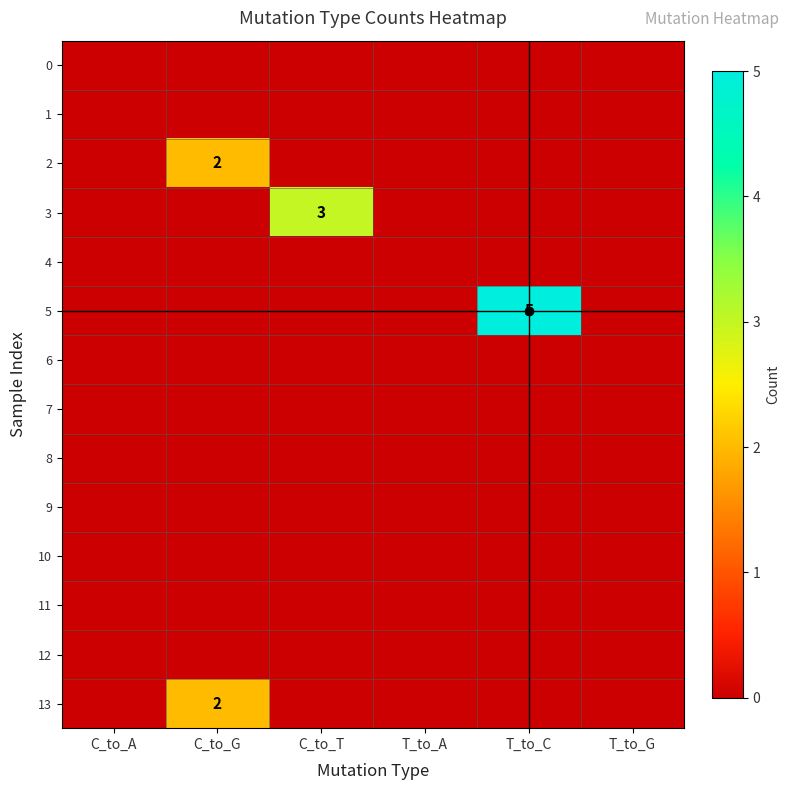

Which series has the largest total across all categories?

5